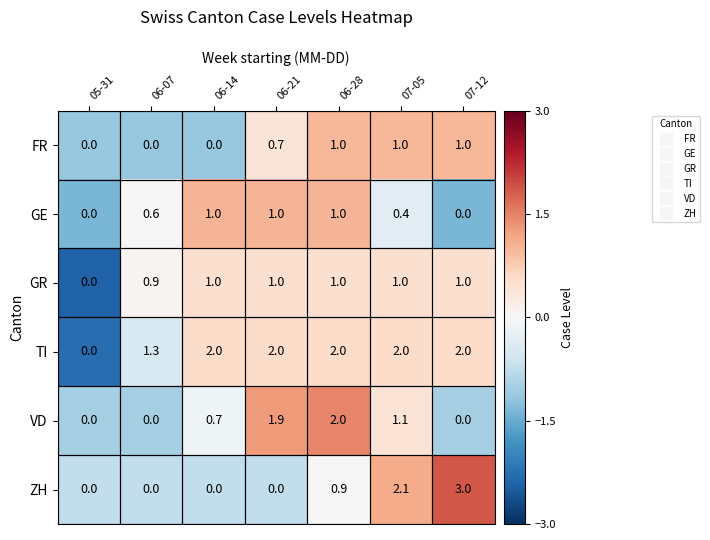

What is the difference between the second highest and second lowest values in the FR series?

1.0